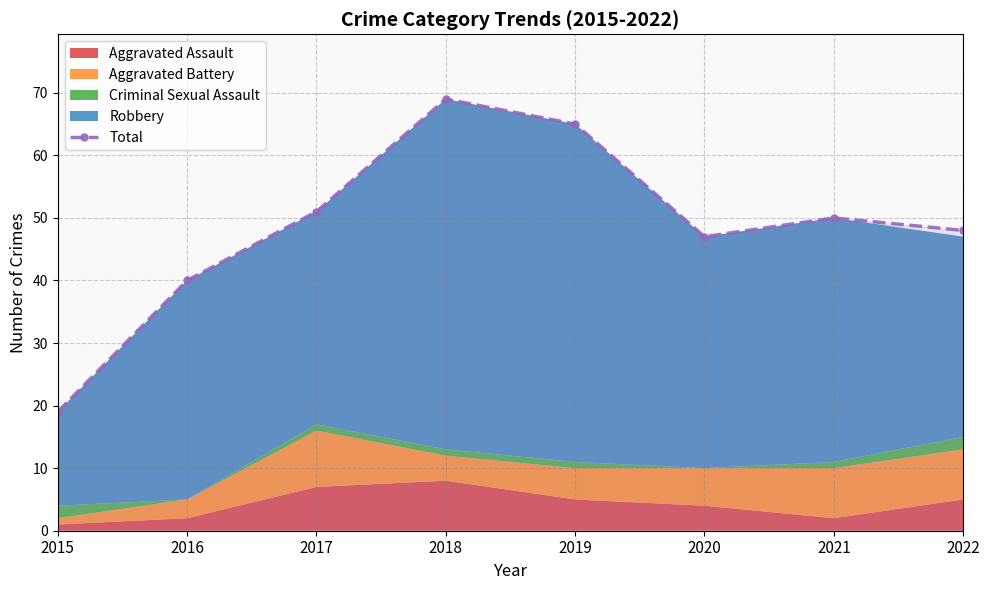

Is it true that the value at 2018 is 44?

False